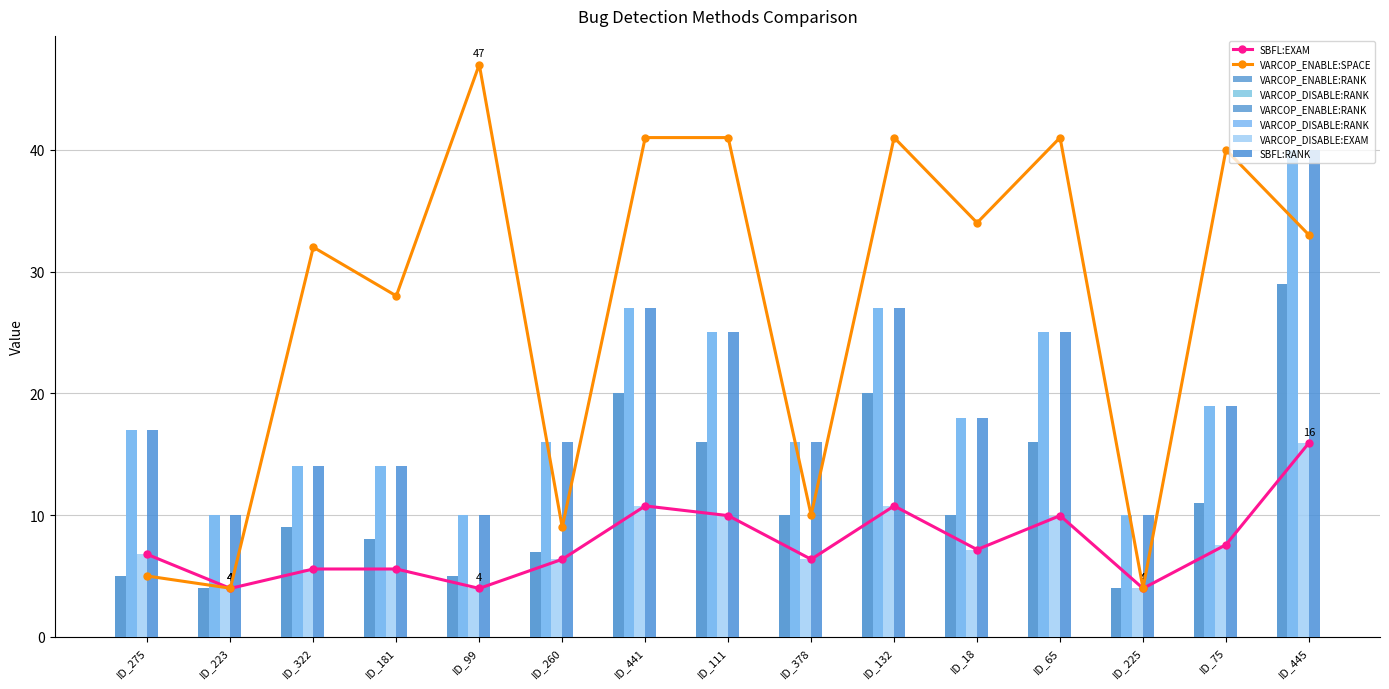

Reading left to right, what are all the values shown in this chart?

SBFL:EXAM: ID_275=6.8	ID_223=4.0	ID_322=5.6	ID_181=5.6	ID_99=4.0	ID_260=6.4	ID_441=10.8	ID_111=10.0	ID_378=6.4	ID_132=10.8	ID_18=7.2	ID_65=10.0	ID_225=4.0	ID_75=7.6	ID_445=15.9
VARCOP_ENABLE:SPACE: ID_275=5.0	ID_223=4.0	ID_322=32.0	ID_181=28.0	ID_99=47.0	ID_260=9.0	ID_441=41.0	ID_111=41.0	ID_378=10.0	ID_132=41.0	ID_18=34.0	ID_65=41.0	ID_225=4.0	ID_75=40.0	ID_445=33.0
VARCOP_ENABLE:RANK: ID_275=5.0	ID_223=4.0	ID_322=9.0	ID_181=8.0	ID_99=5.0	ID_260=7.0	ID_441=20.0	ID_111=16.0	ID_378=10.0	ID_132=20.0	ID_18=10.0	ID_65=16.0	ID_225=4.0	ID_75=11.0	ID_445=29.0
VARCOP_DISABLE:RANK: ID_275=17.0	ID_223=10.0	ID_322=14.0	ID_181=14.0	ID_99=10.0	ID_260=16.0	ID_441=27.0	ID_111=25.0	ID_378=16.0	ID_132=27.0	ID_18=18.0	ID_65=25.0	ID_225=10.0	ID_75=19.0	ID_445=40.0
VARCOP_DISABLE:EXAM: ID_275=6.8	ID_223=4.0	ID_322=5.6	ID_181=5.6	ID_99=4.0	ID_260=6.4	ID_441=10.8	ID_111=10.0	ID_378=6.4	ID_132=10.8	ID_18=7.2	ID_65=10.0	ID_225=4.0	ID_75=7.6	ID_445=15.9
SBFL:RANK: ID_275=17.0	ID_223=10.0	ID_322=14.0	ID_181=14.0	ID_99=10.0	ID_260=16.0	ID_441=27.0	ID_111=25.0	ID_378=16.0	ID_132=27.0	ID_18=18.0	ID_65=25.0	ID_225=10.0	ID_75=19.0	ID_445=40.0